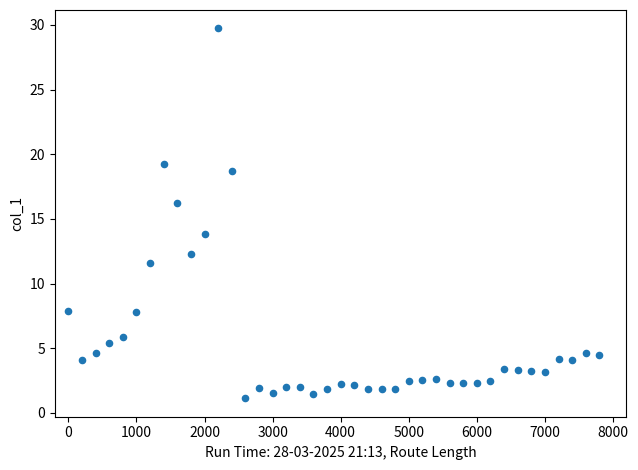

What is the range of Y values (max minus min)?

28.6